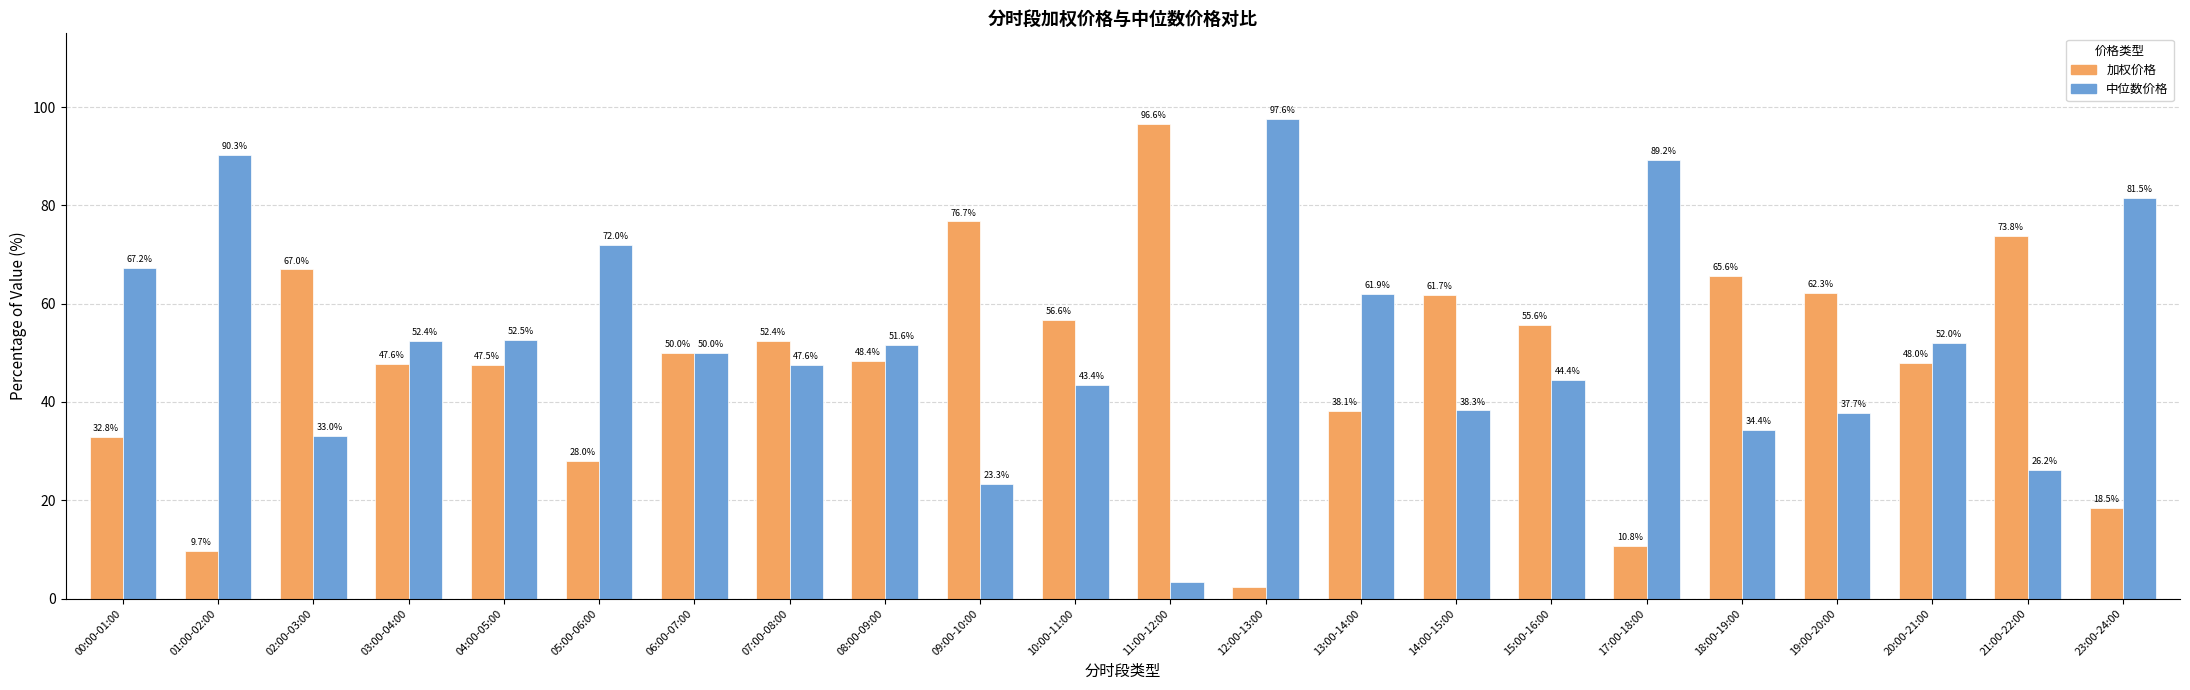

List the series in order of their peak value, lowest first.

加权价格, 中位数价格